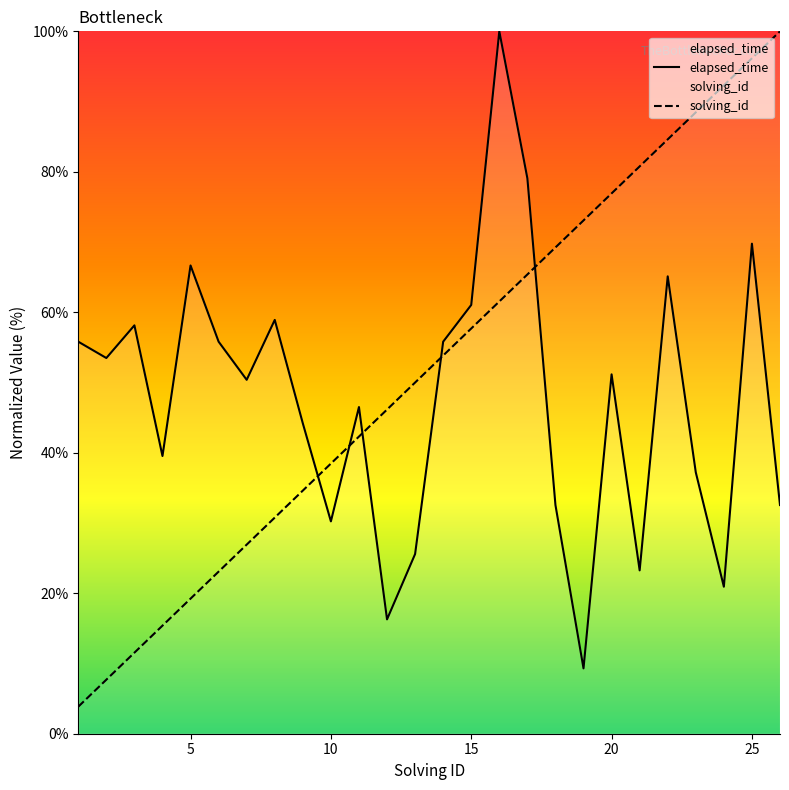

What is the difference between the elapsed_time values at 22 and 26?

32.6